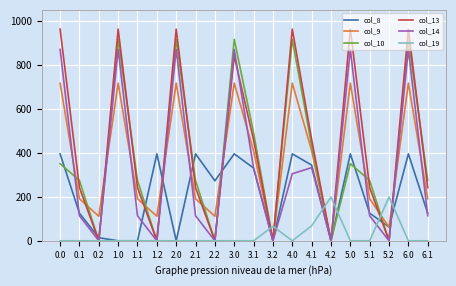

True or false: col_13 and col_19 intersect in this chart.

True